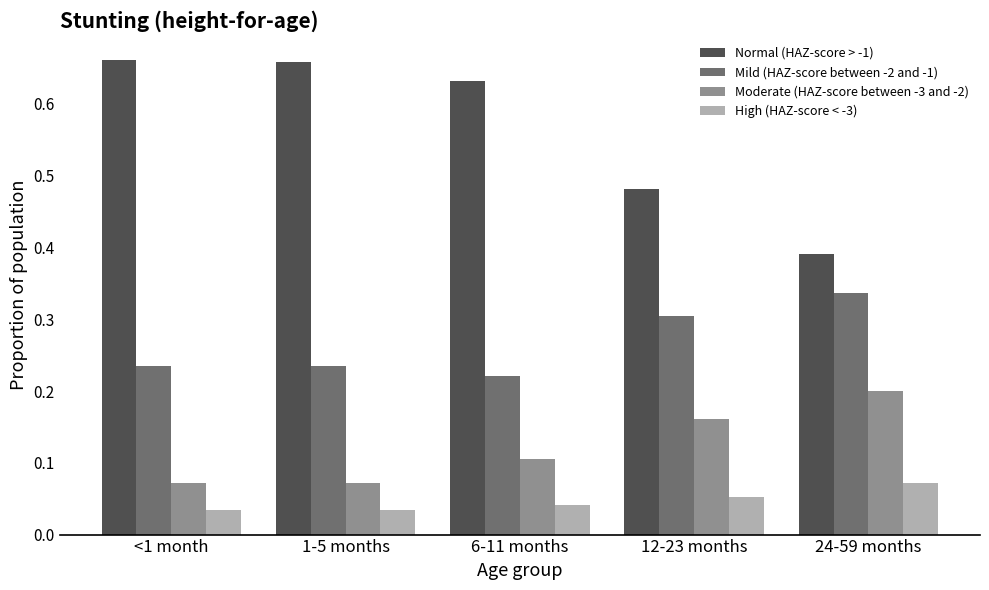

True or false: Moderate (HAZ-score between -3 and -2) has a value of 0.2 at 6-11 months.

False